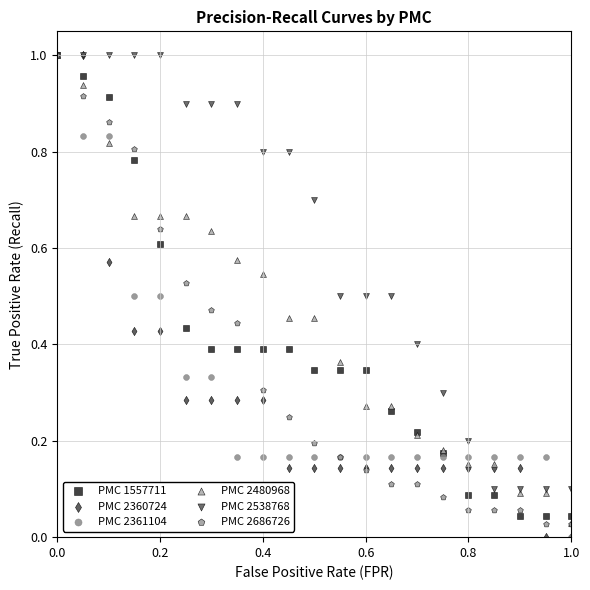

What are all the series names shown in the legend?

PMC 1557711, PMC 2360724, PMC 2361104, PMC 2480968, PMC 2538768, PMC 2686726